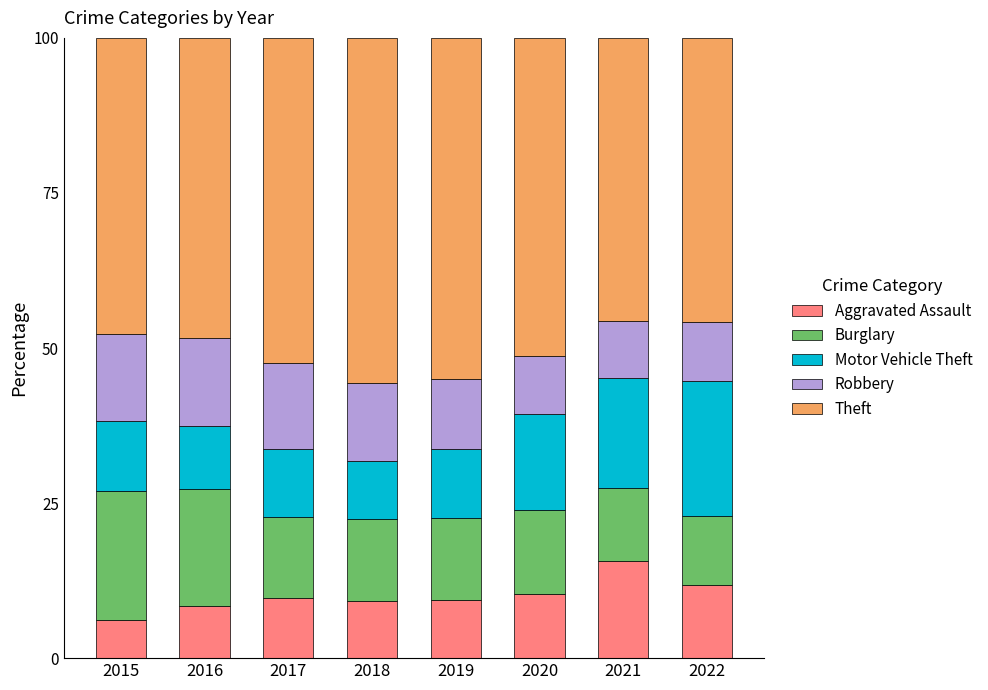

What is the total value across all series at 2020?

100.0